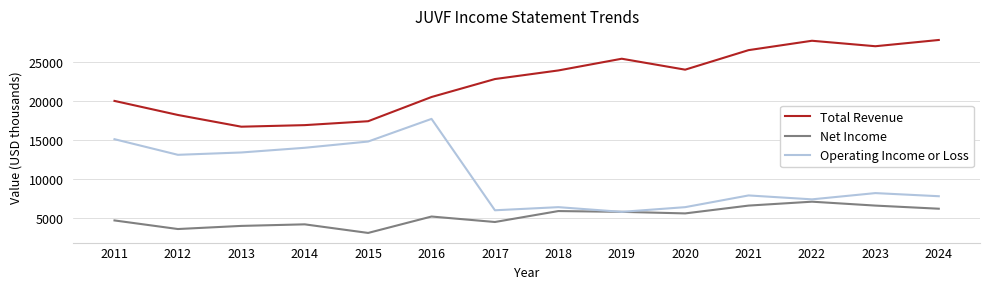

What is the lowest value of the Total Revenue series?

16700